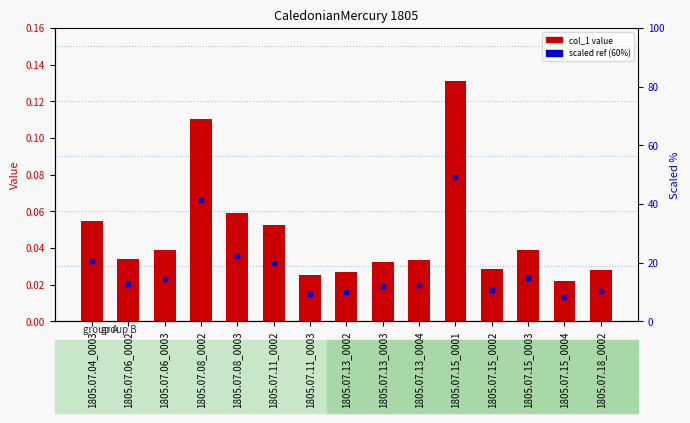

Between 1805.07.13_0004 and 1805.07.08_0003, which is larger?

1805.07.08_0003